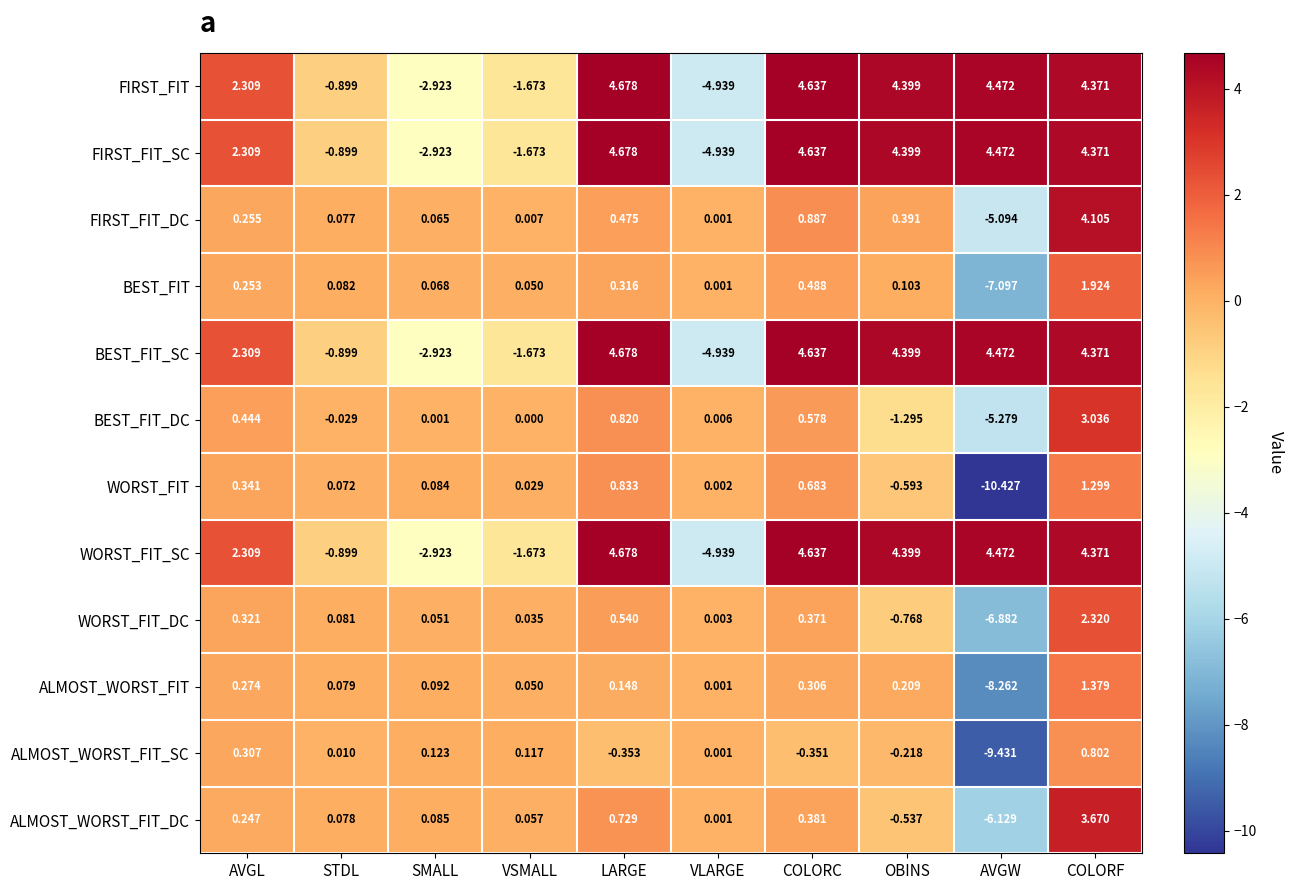

List the labels in order of WORST_FIT_SC value, smallest first.

VLARGE, SMALL, VSMALL, STDL, AVGL, COLORF, OBINS, AVGW, COLORC, LARGE